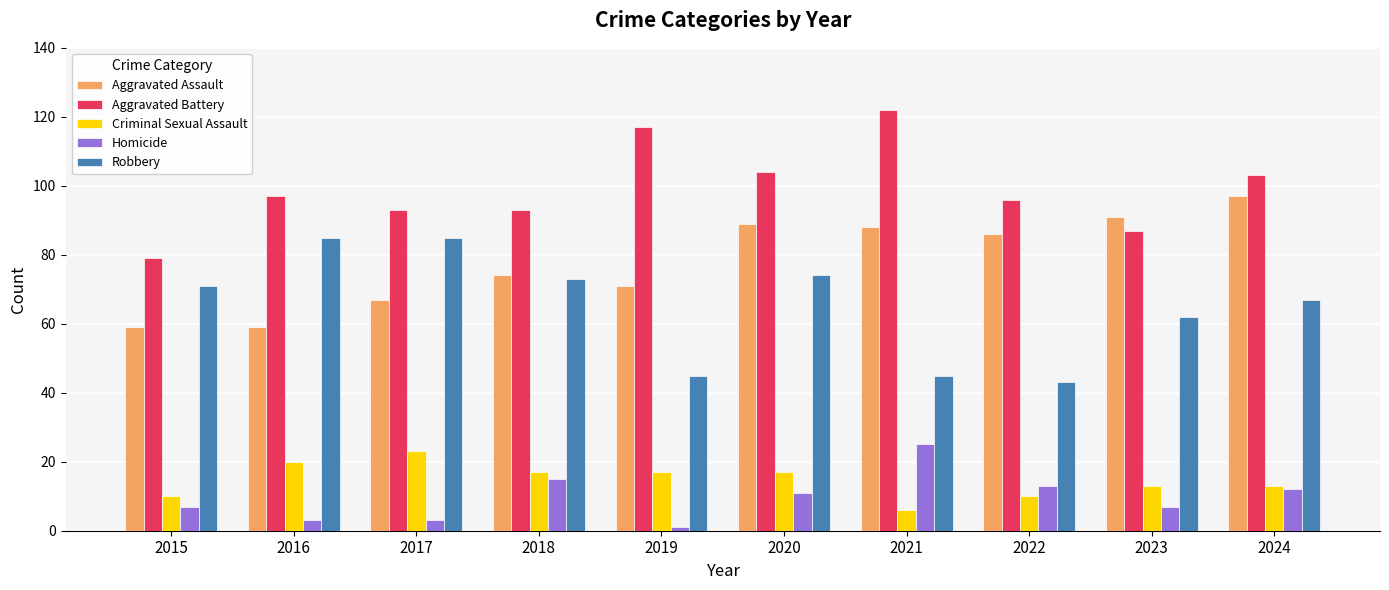

Is it true that Robbery equals 74 at 2020?

True